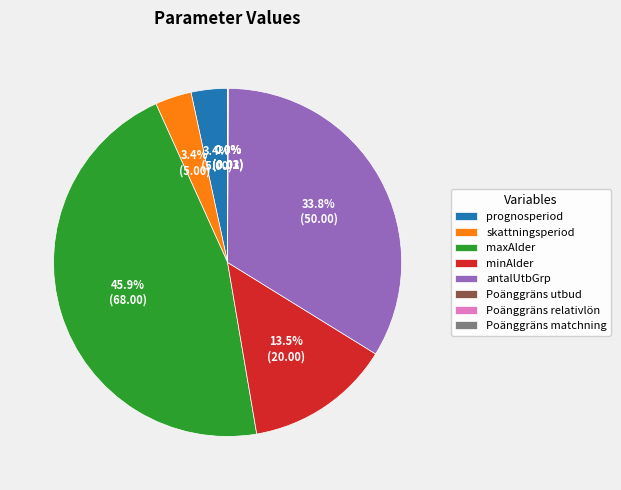

To the nearest percent, what is the combined percentage of skattningsperiod and antalUtbGrp?

37%